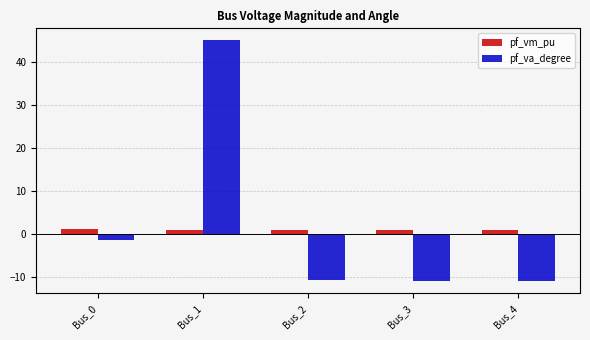

What is the difference between the second highest and second lowest values in the pf_va_degree series?

9.5